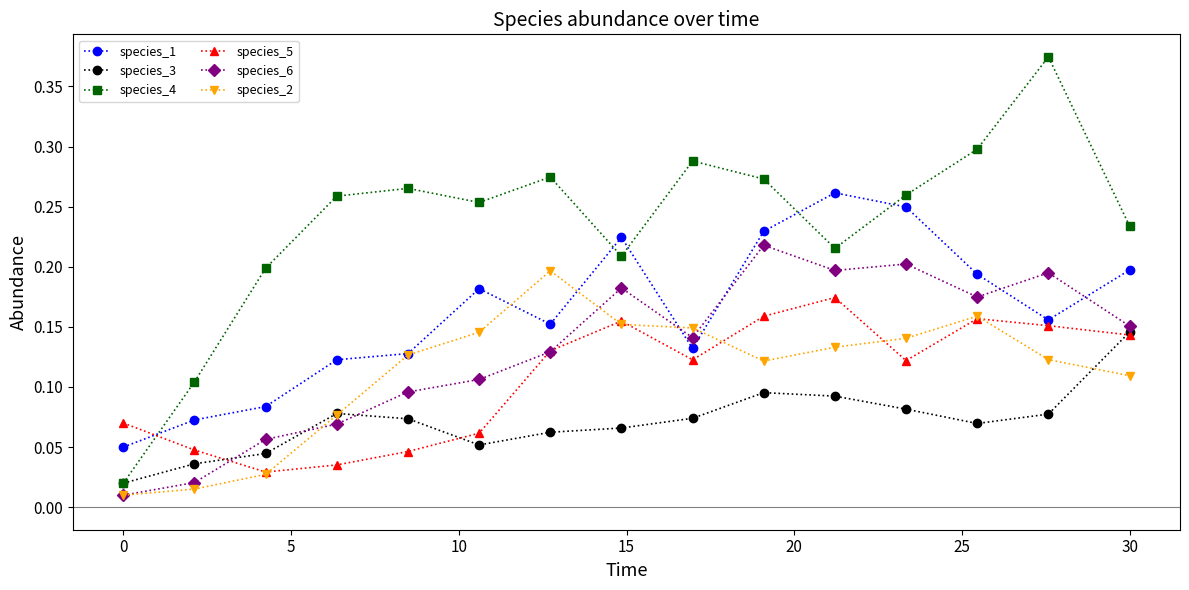

Count the species_3 values in the range 0 to 1.

15